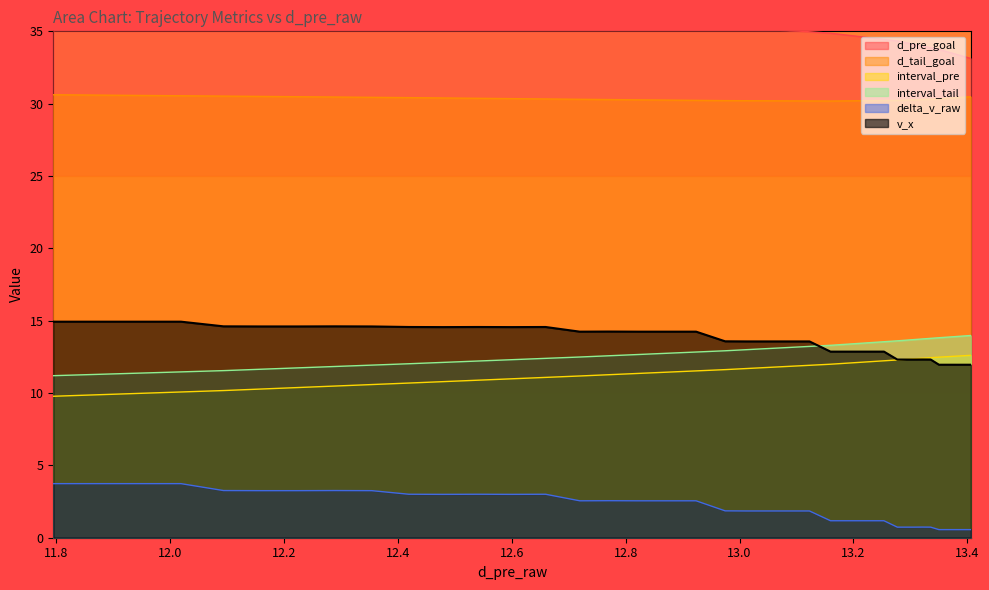

The delta_v_raw series shows 0.3 at 13.15987579194109. True or false?

False